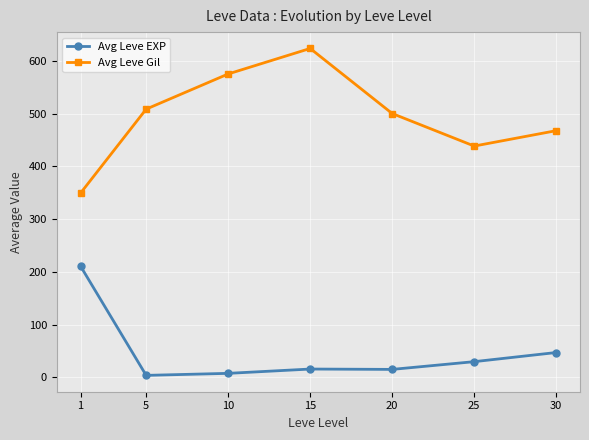

What is the highest value of the Avg Leve Gil series?

623.3